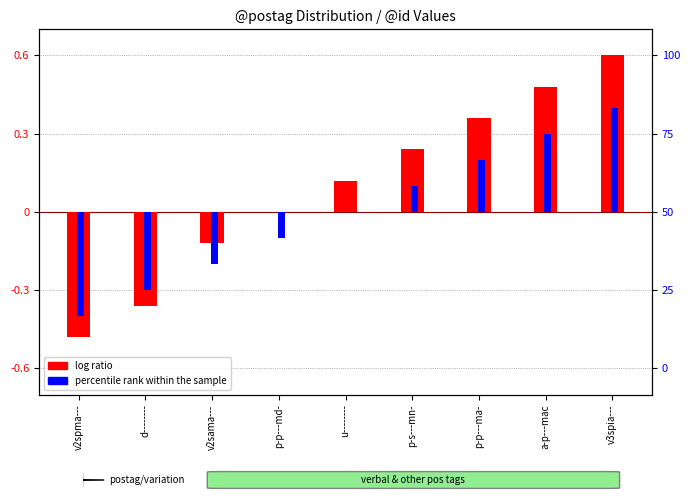

What is the sum of the percentile rank within the sample values at u-------- and p-s---mn-?

0.1